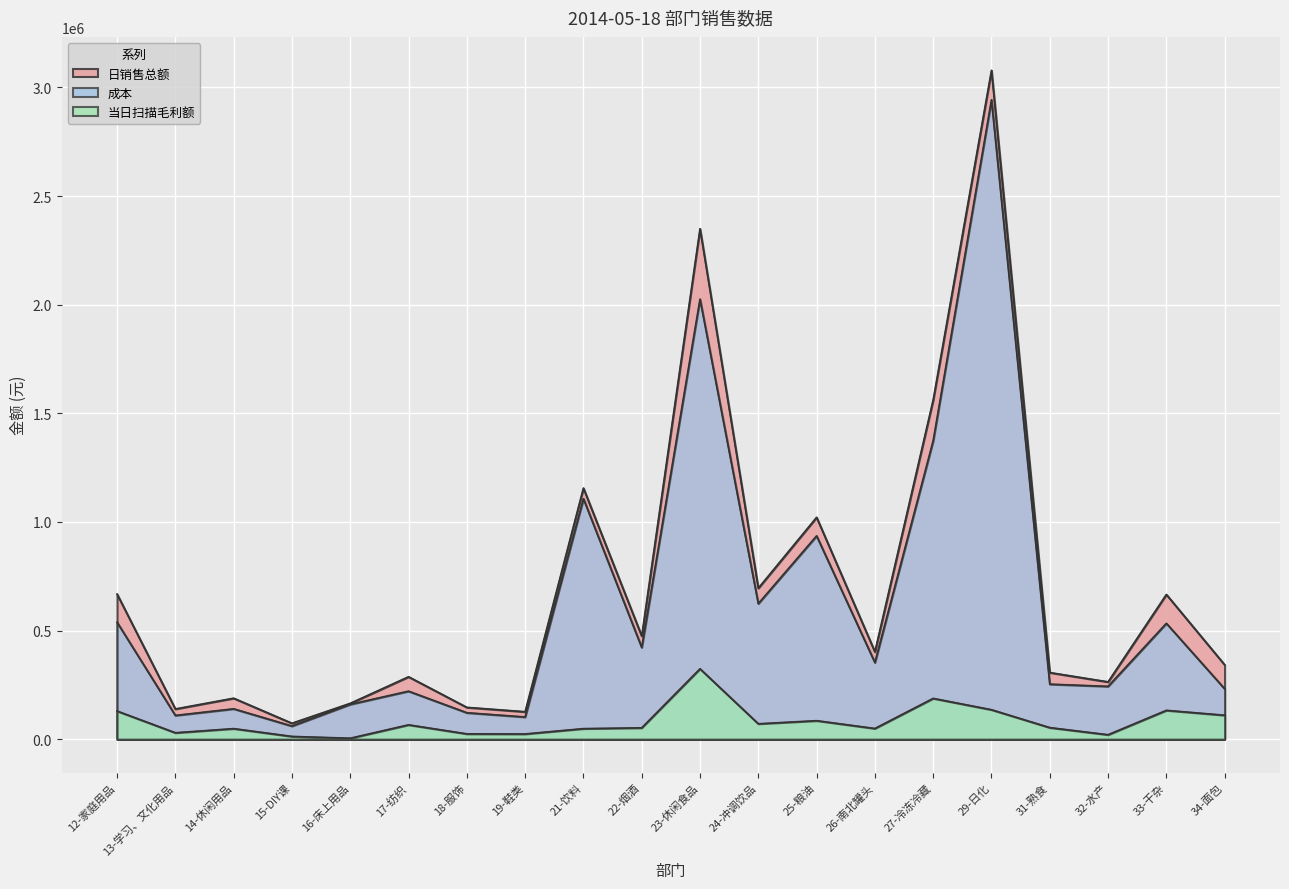

What is the greatest value displayed?

3078677.9